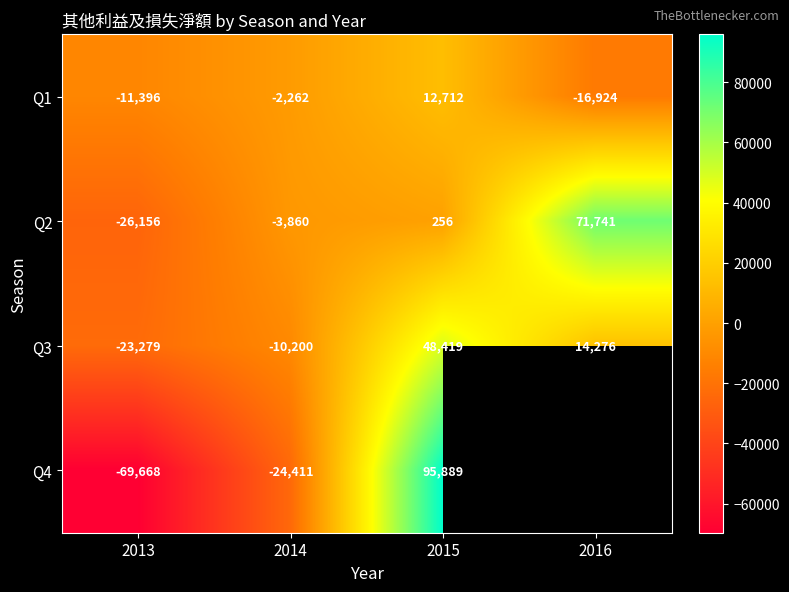

What is the highest value of the Q1 series?

12712